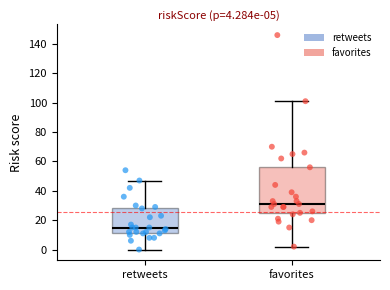

Which box has the lowest median line?

retweets